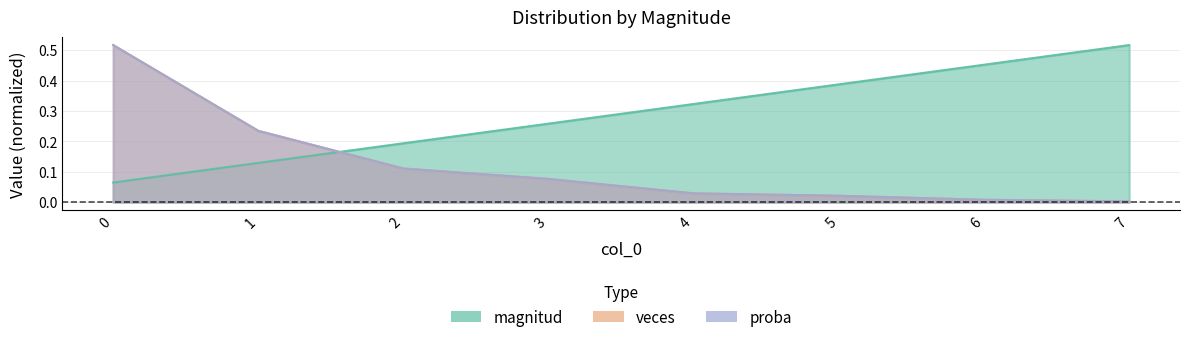

What is the value of the proba point at the 1st from the left?

0.5